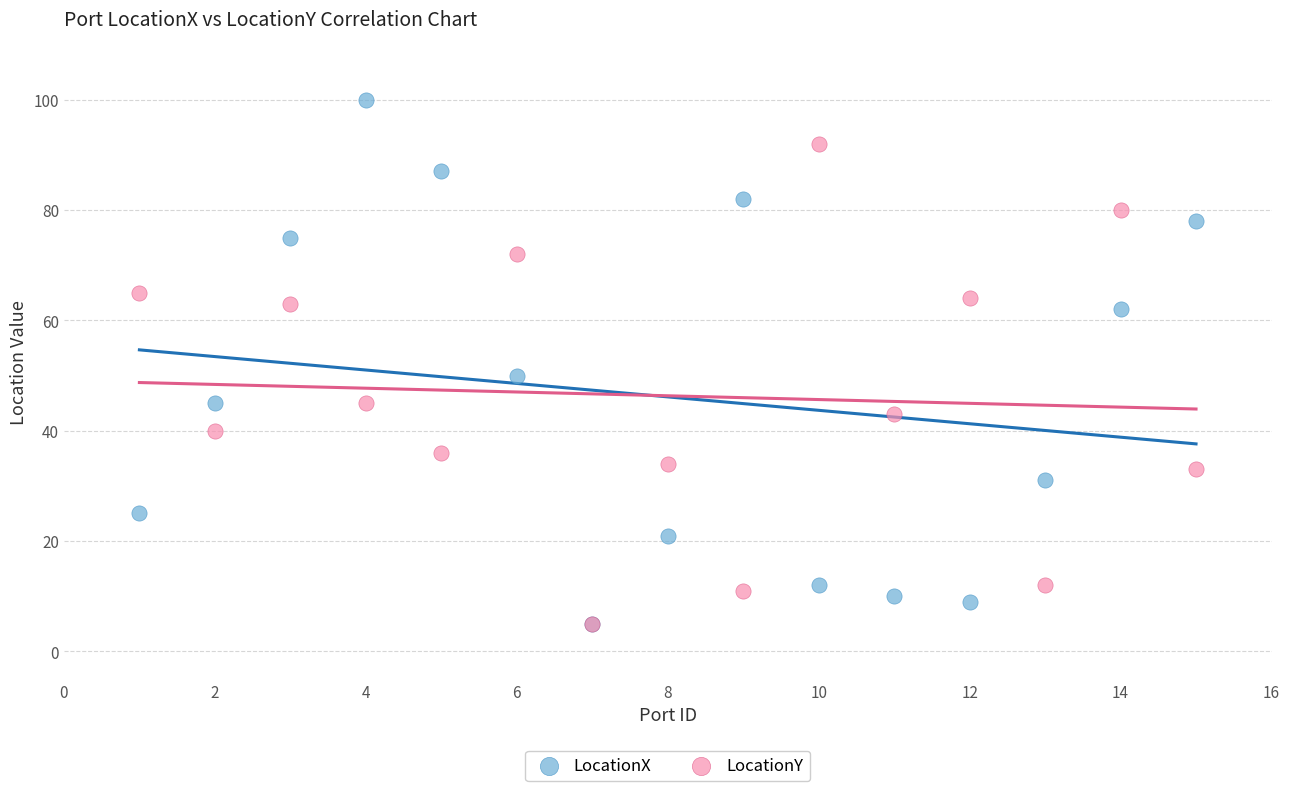

In the LocationX series, what Y value is closest to 52?

50